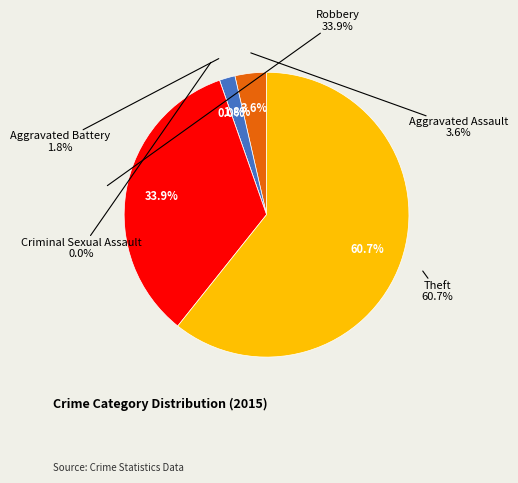

The Theft slice represents 50% of the pie. True or false?

False